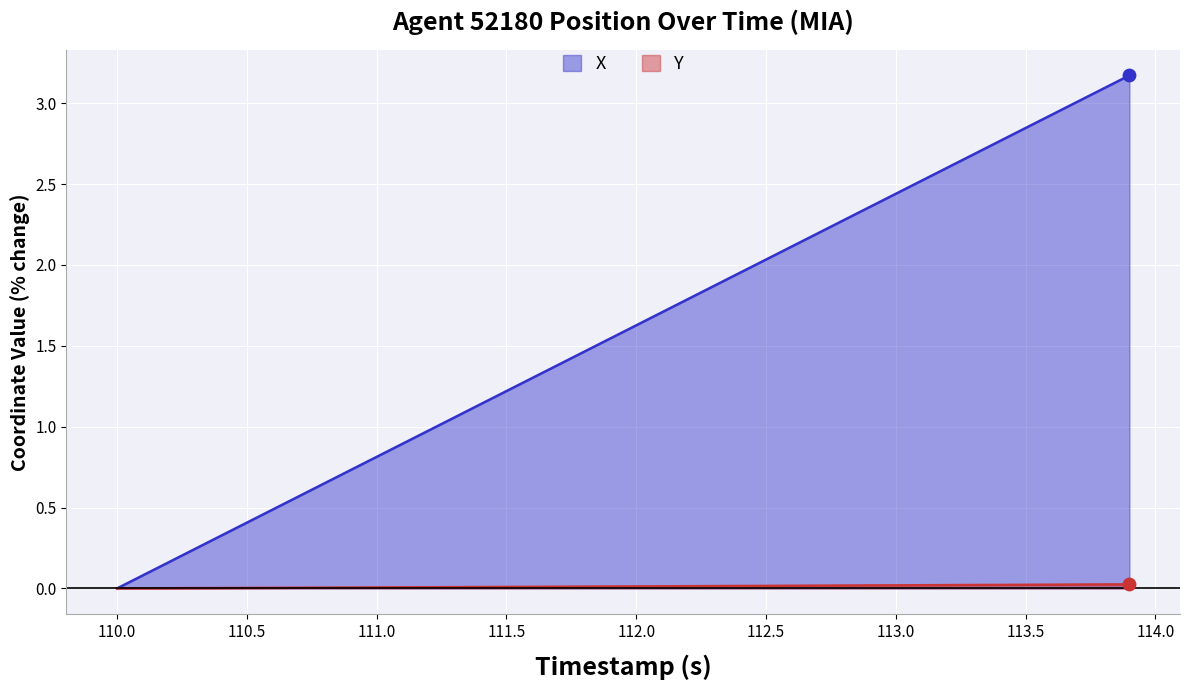

At how many categories does at least one series exceed 0?

39